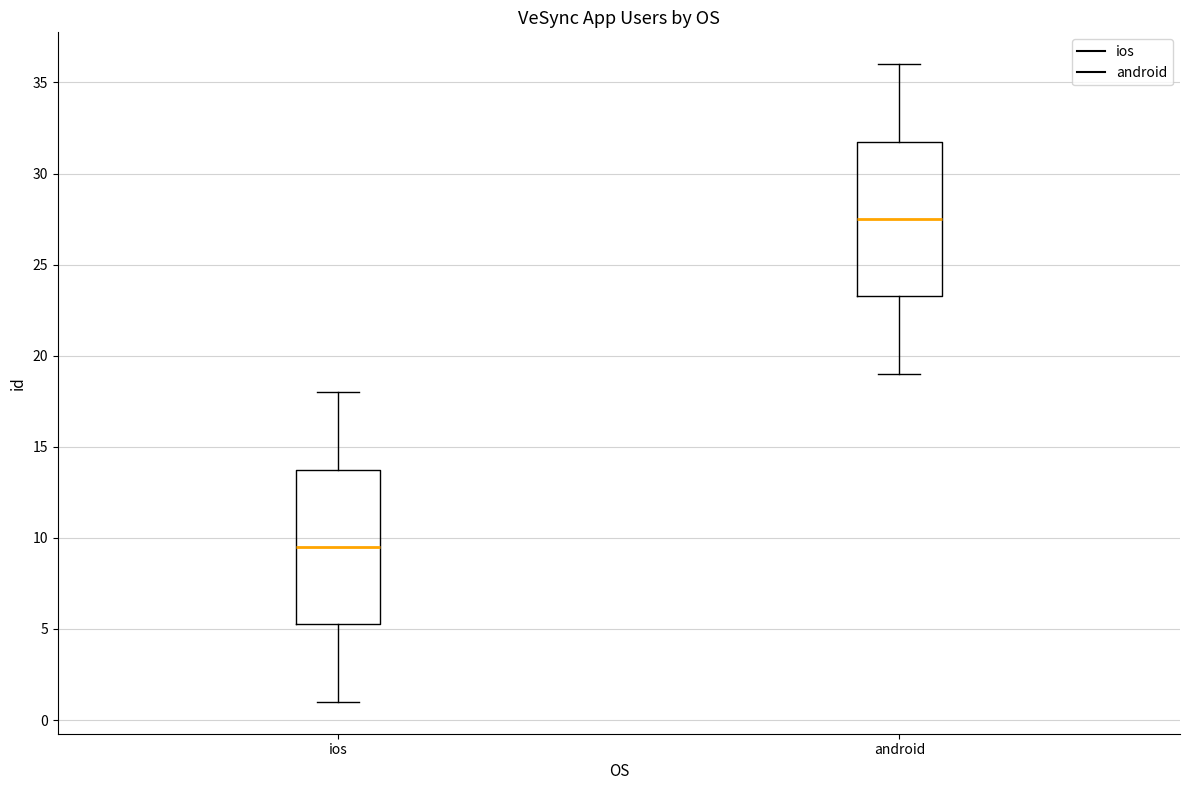

Which box's median line is the lowest?

ios